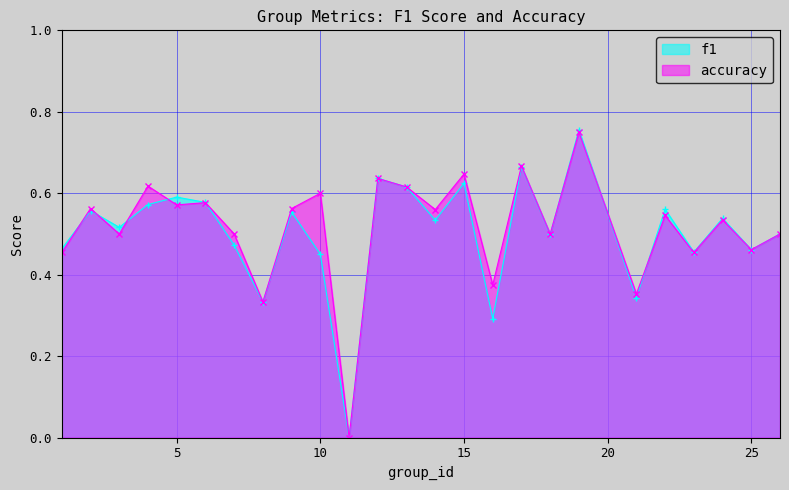

How many lines are shown in the chart?

2